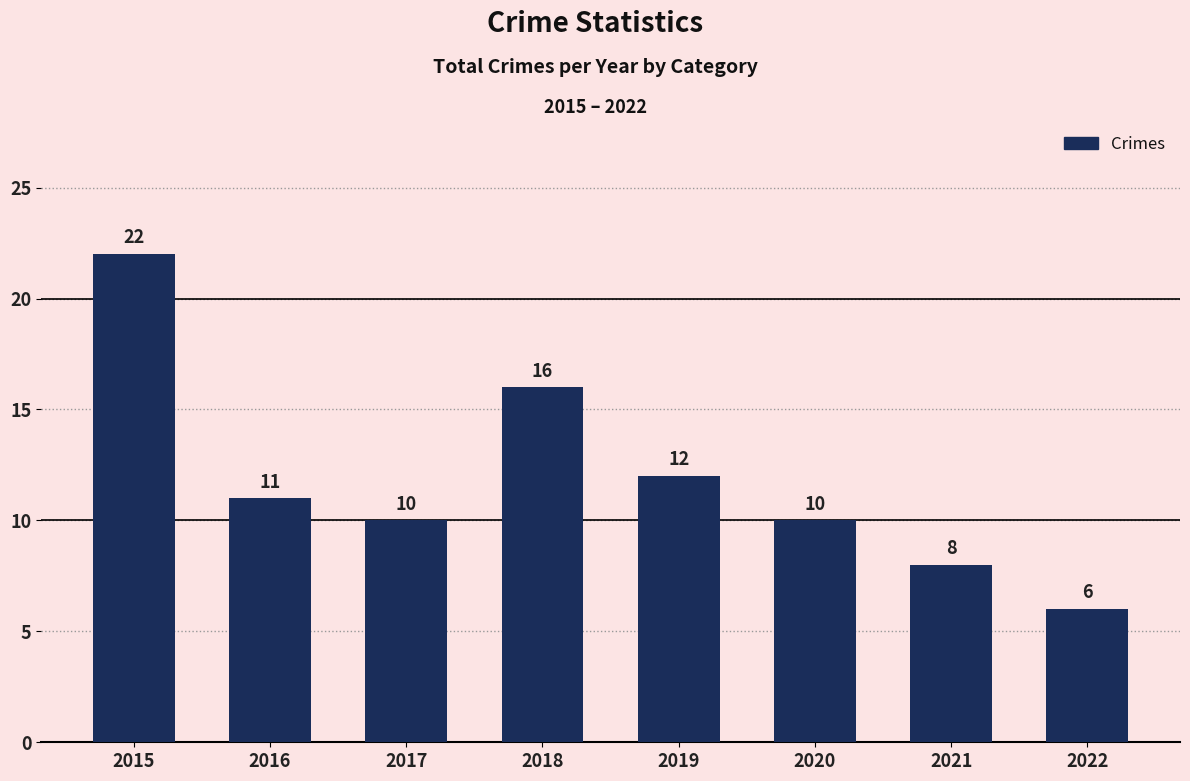

Are the bars grouped side by side (vs. stacked)?

No